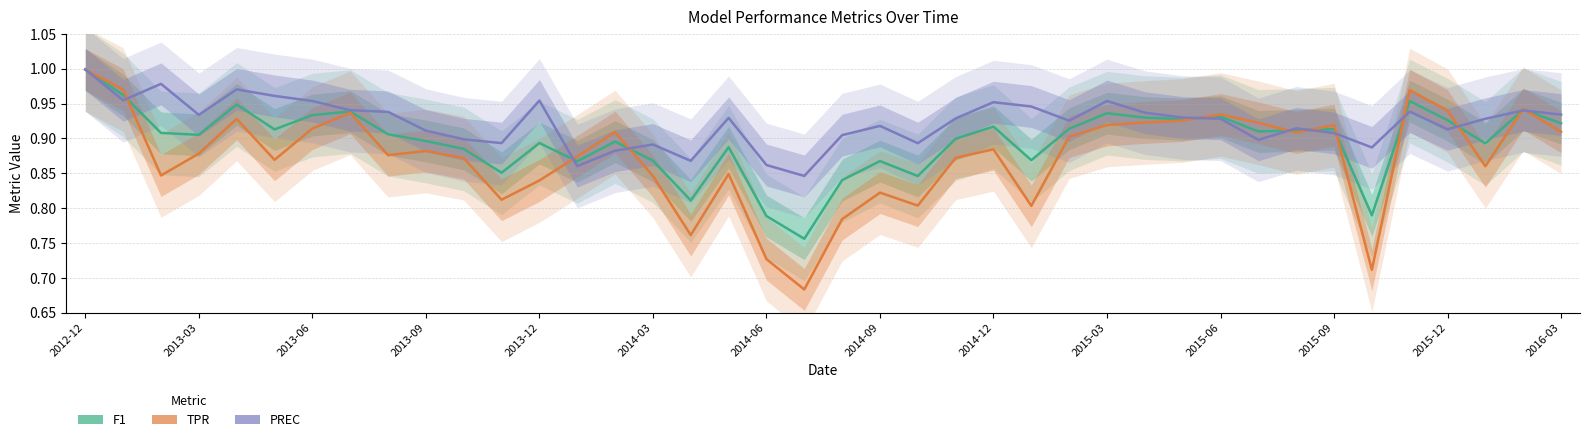

What is the lowest value of the PREC series?

0.8